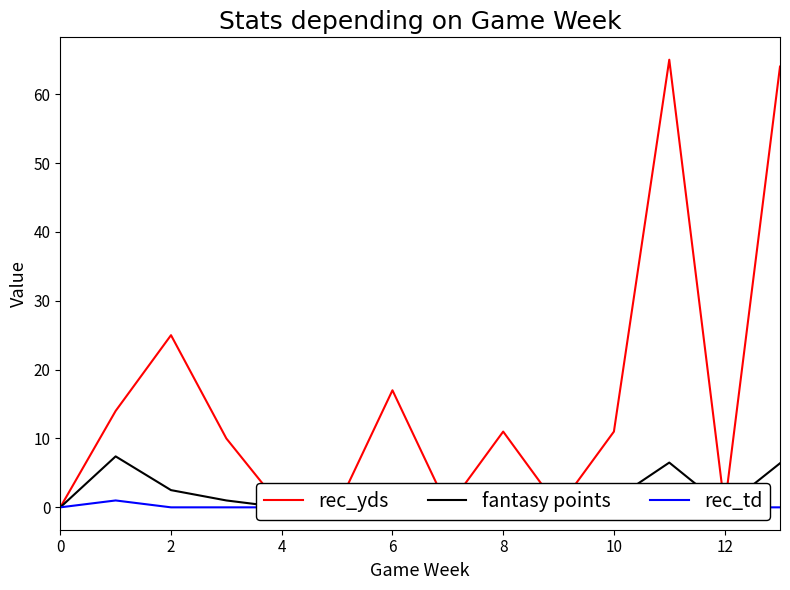

What is the value of the rec_yds point at the 2nd from the left?

14.0